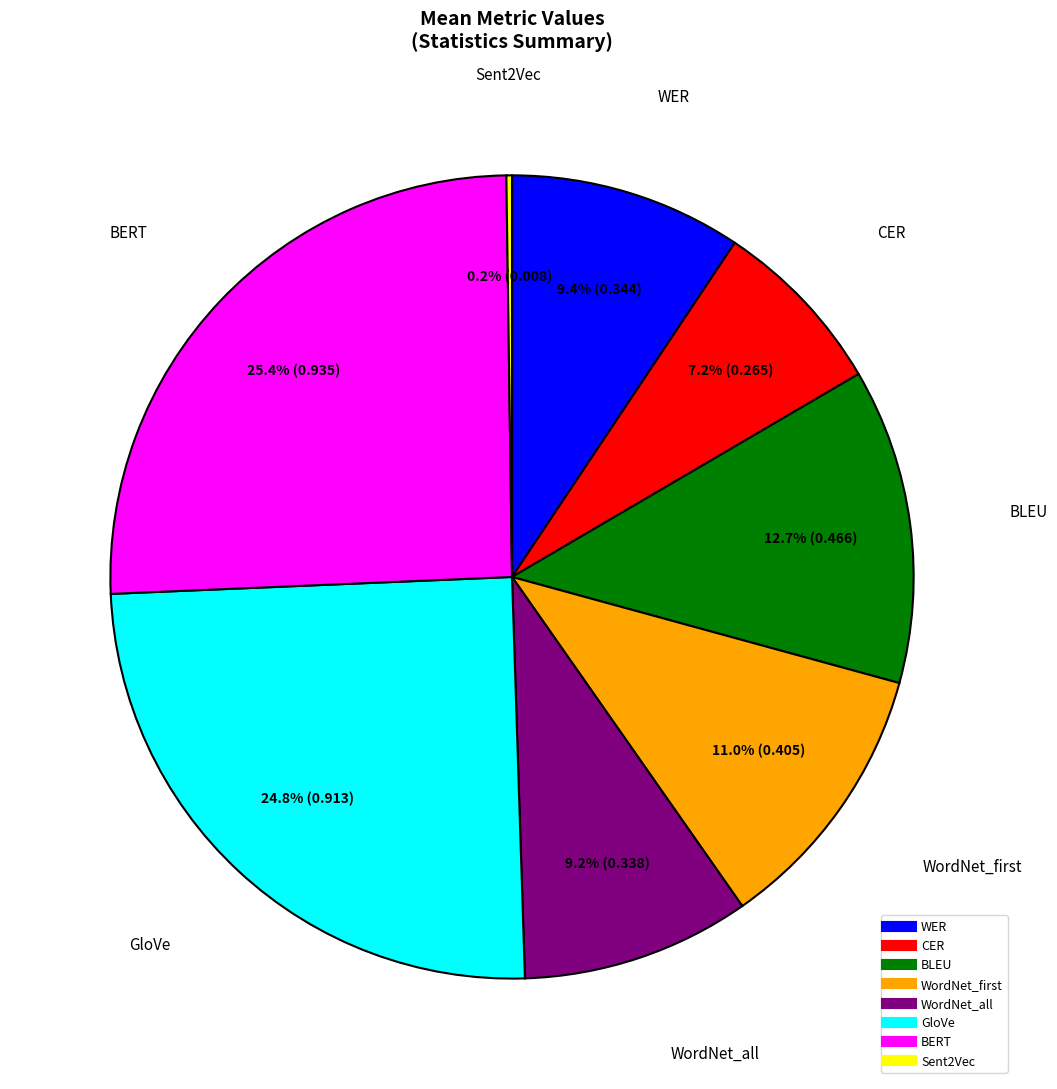

What is the largest slice in the pie chart?

BERT